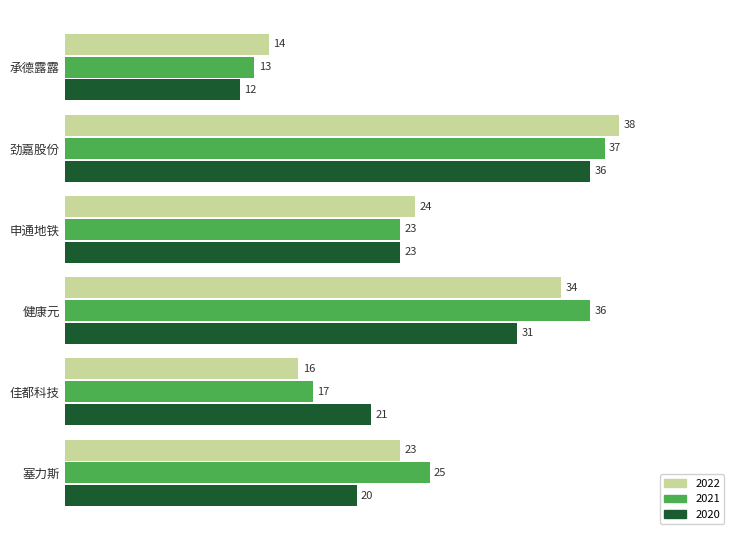

List the labels in order of 2022 value, largest first.

劲嘉股份, 健康元, 申通地铁, 塞力斯, 佳都科技, 承德露露